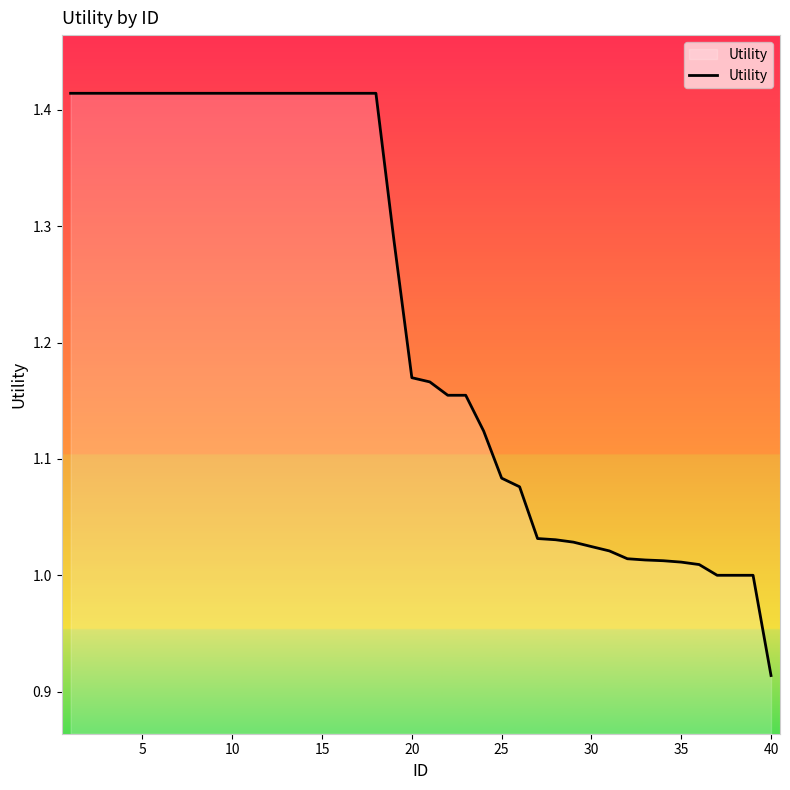

What is the difference between the maximum and minimum values?

0.5